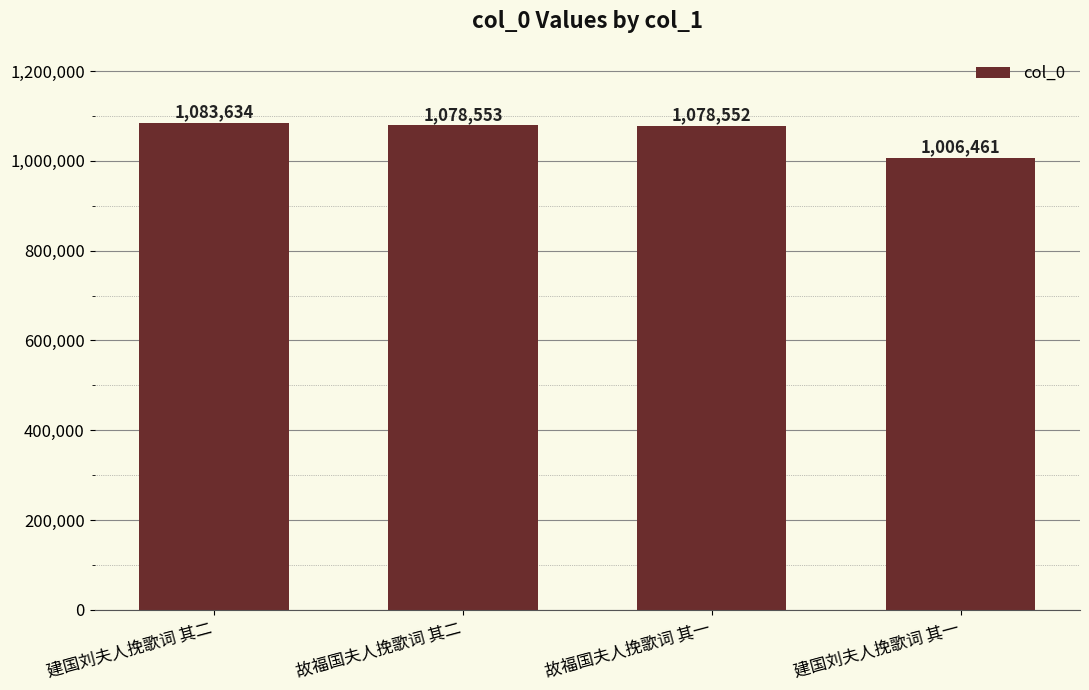

Where is the data nearest to the value 1045047?

故福国夫人挽歌词 其一